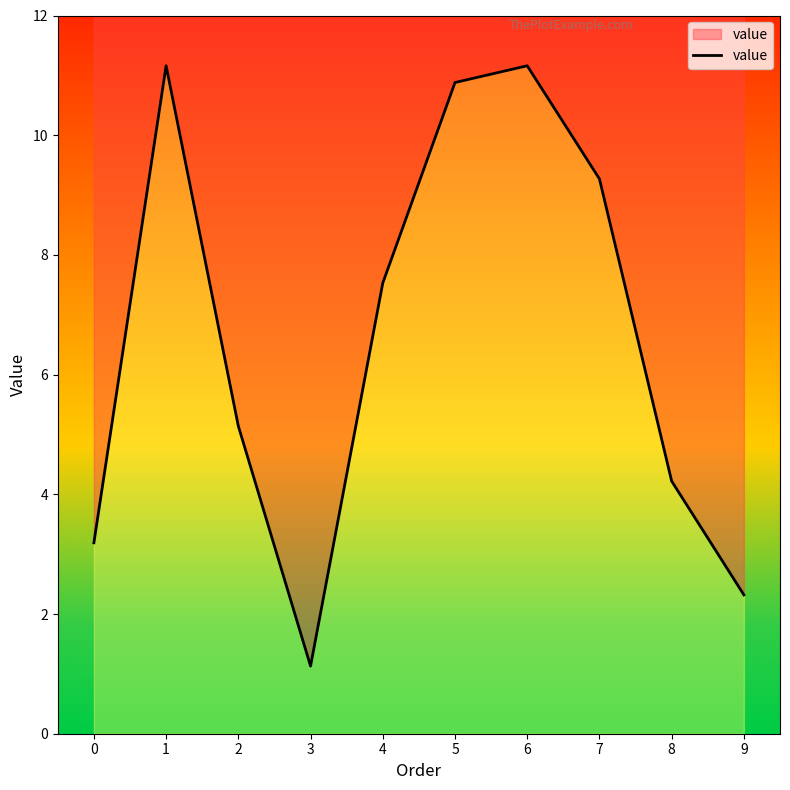

The chart shows a value of 11.2 at 1. True or false?

True